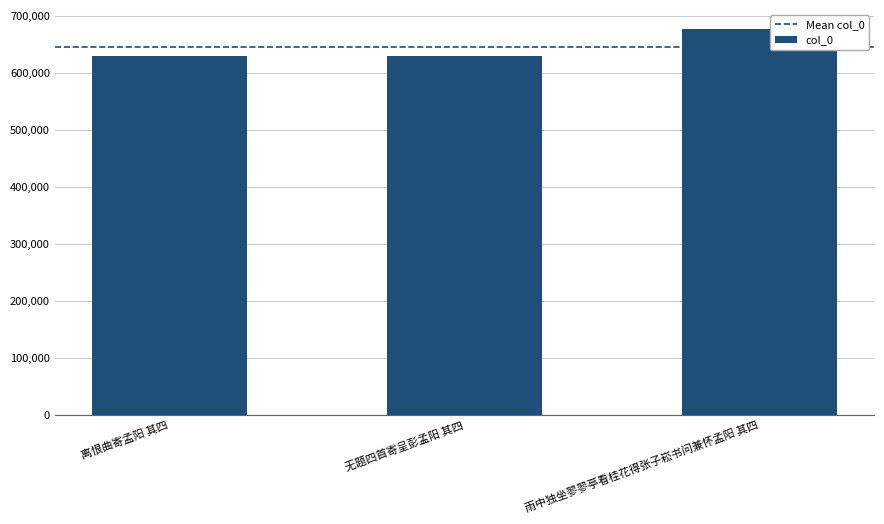

Are the bars grouped side by side (vs. stacked)?

No